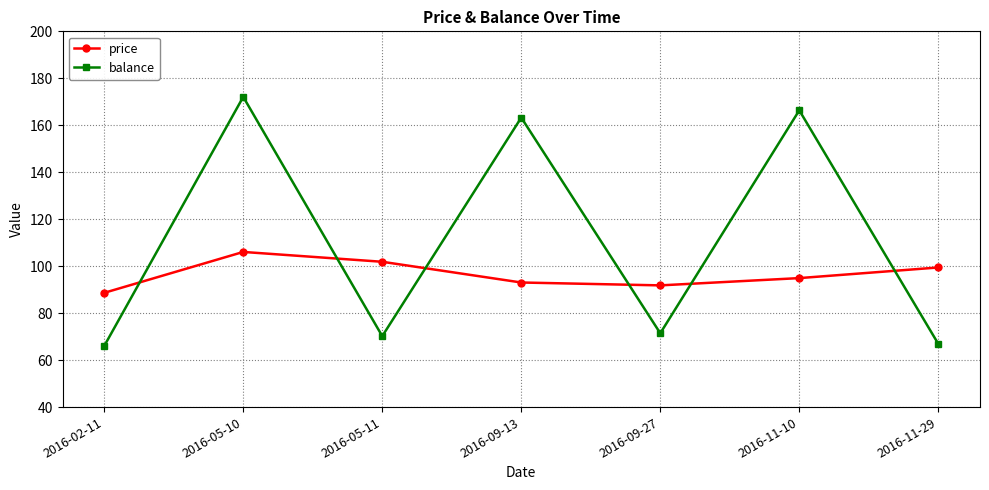

What is the difference between the price values at 2016-09-13 and 2016-11-10?

1.9